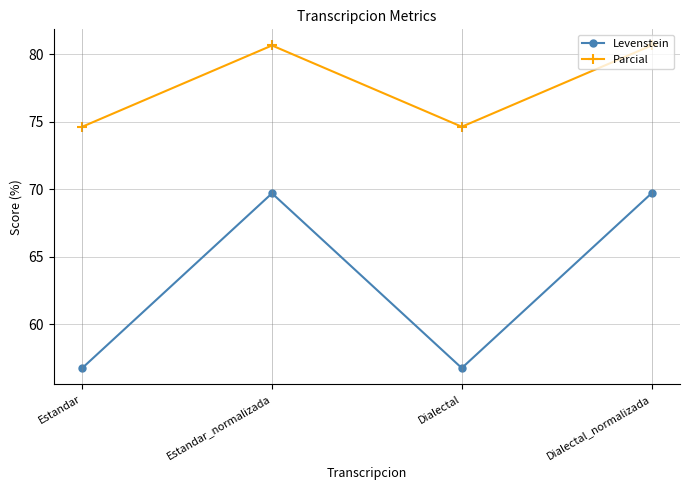

True or false: Parcial and Levenstein intersect in this chart.

False